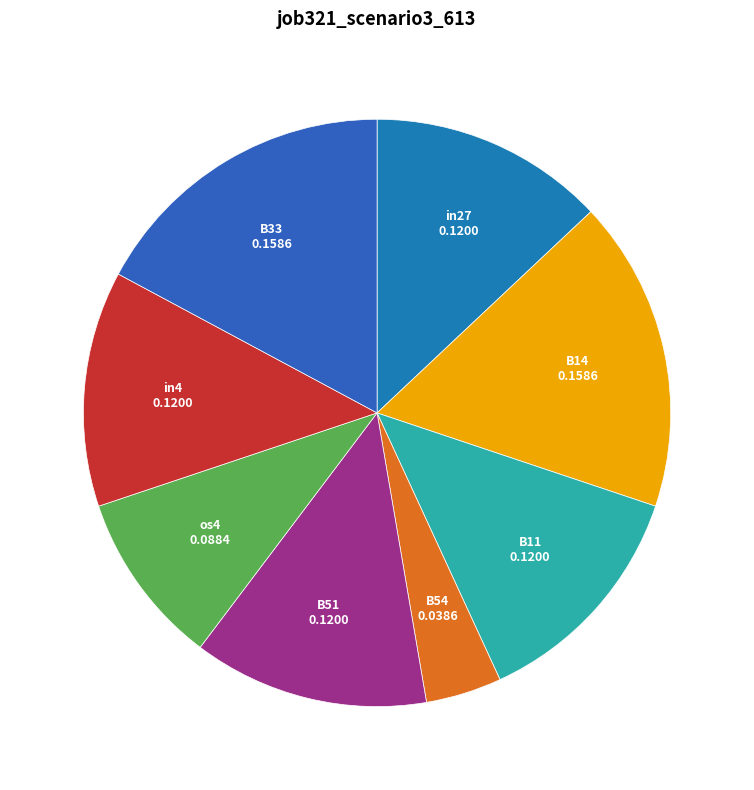

Between os4 and in27, which is larger?

in27